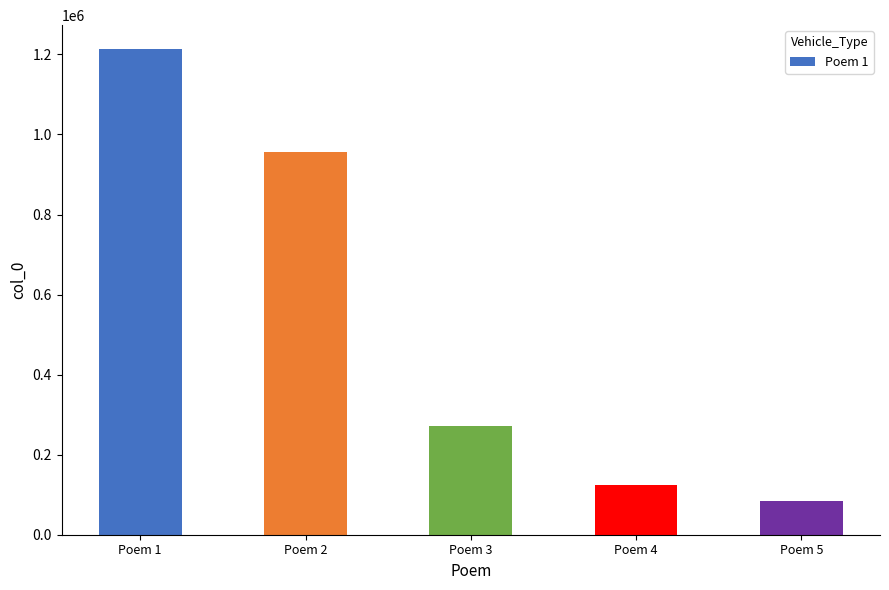

Reading left to right, transcribe all the data shown in this chart.

1212473	956598	272199	123647	84855